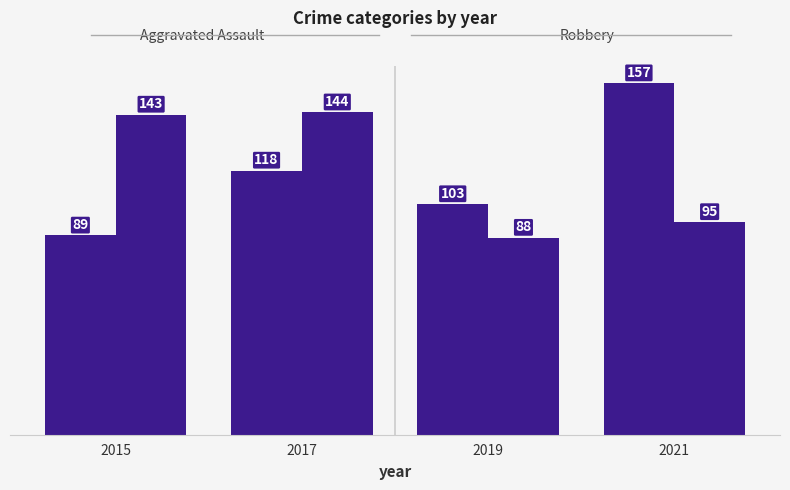

How many groups of bars are there?

4